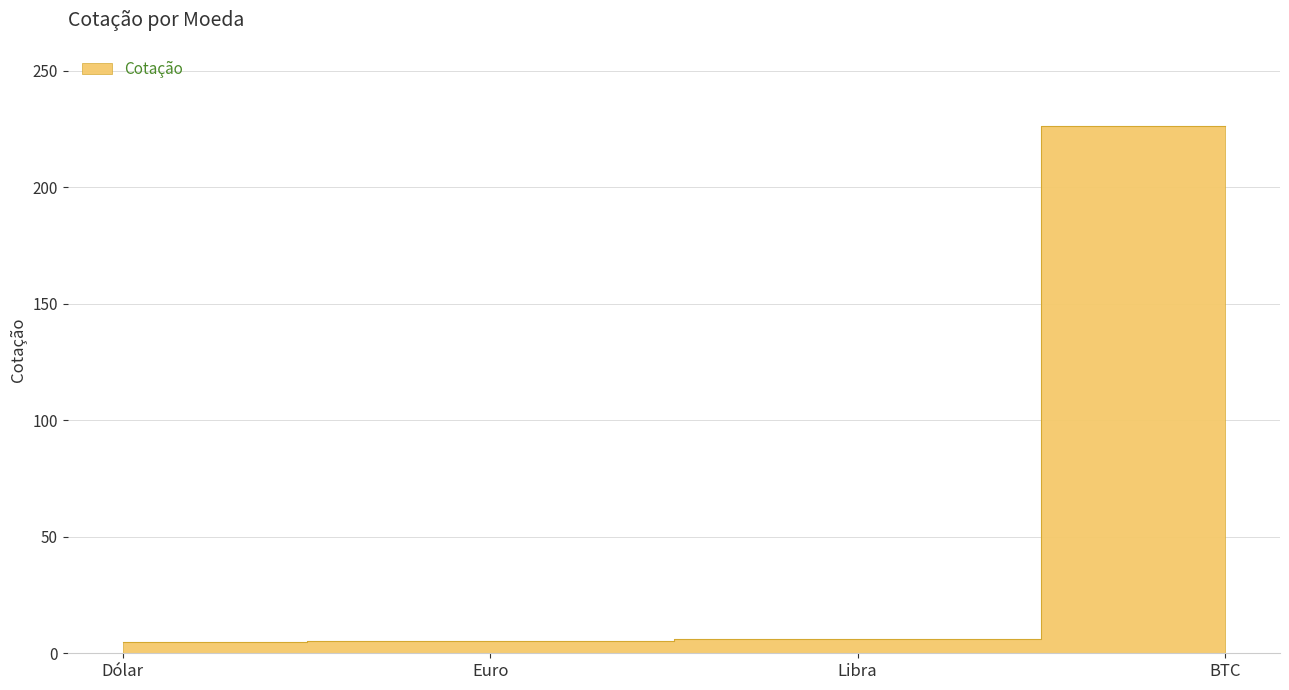

Approximately how many times larger is the value at Euro compared to Dólar?

1.1